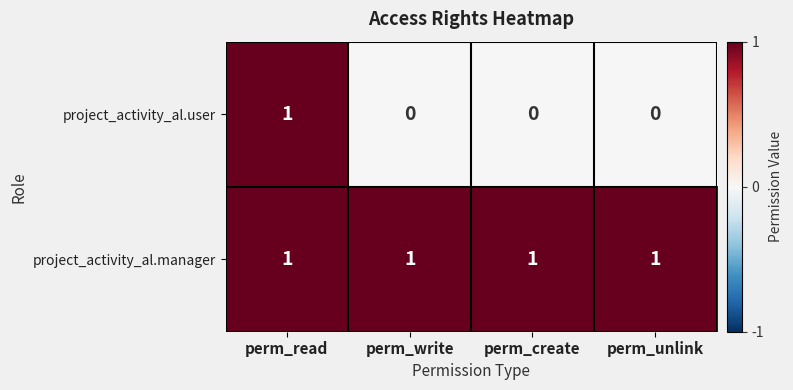

Between perm_read and perm_create, which series saw the biggest shift?

project_activity_al.user